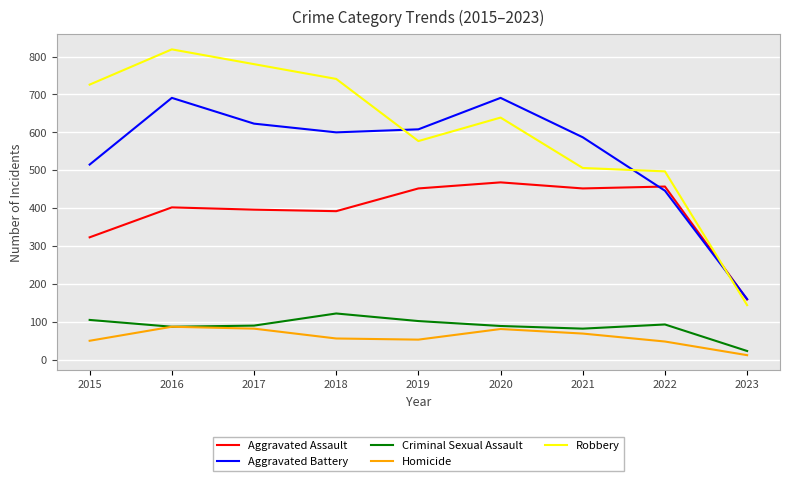

Between 2016 and 2022, which series saw the biggest shift?

Robbery